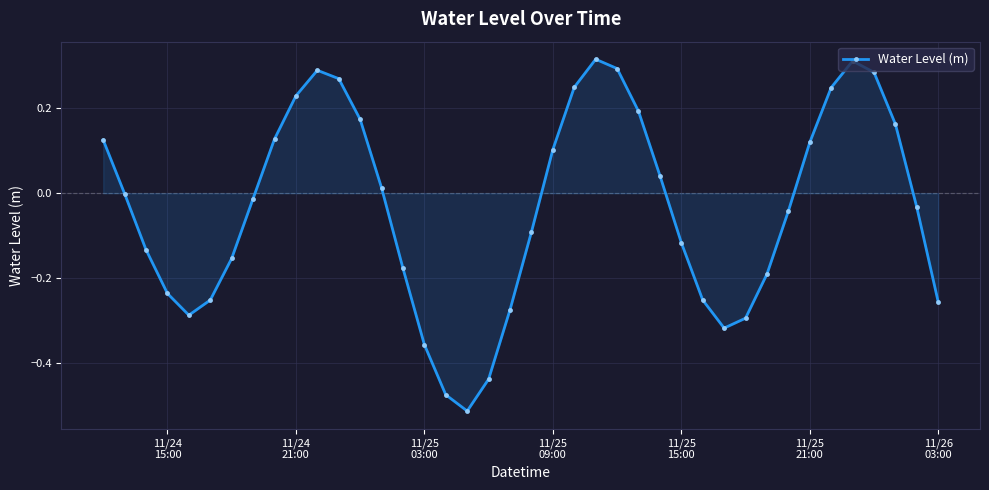

What is the sum of all values?

-1.4